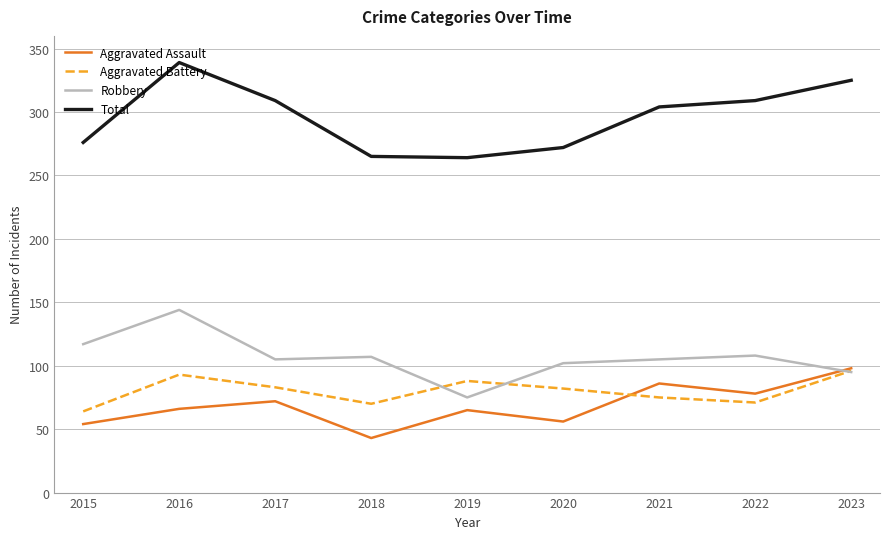

Which series has the largest range (max minus min)?

Total